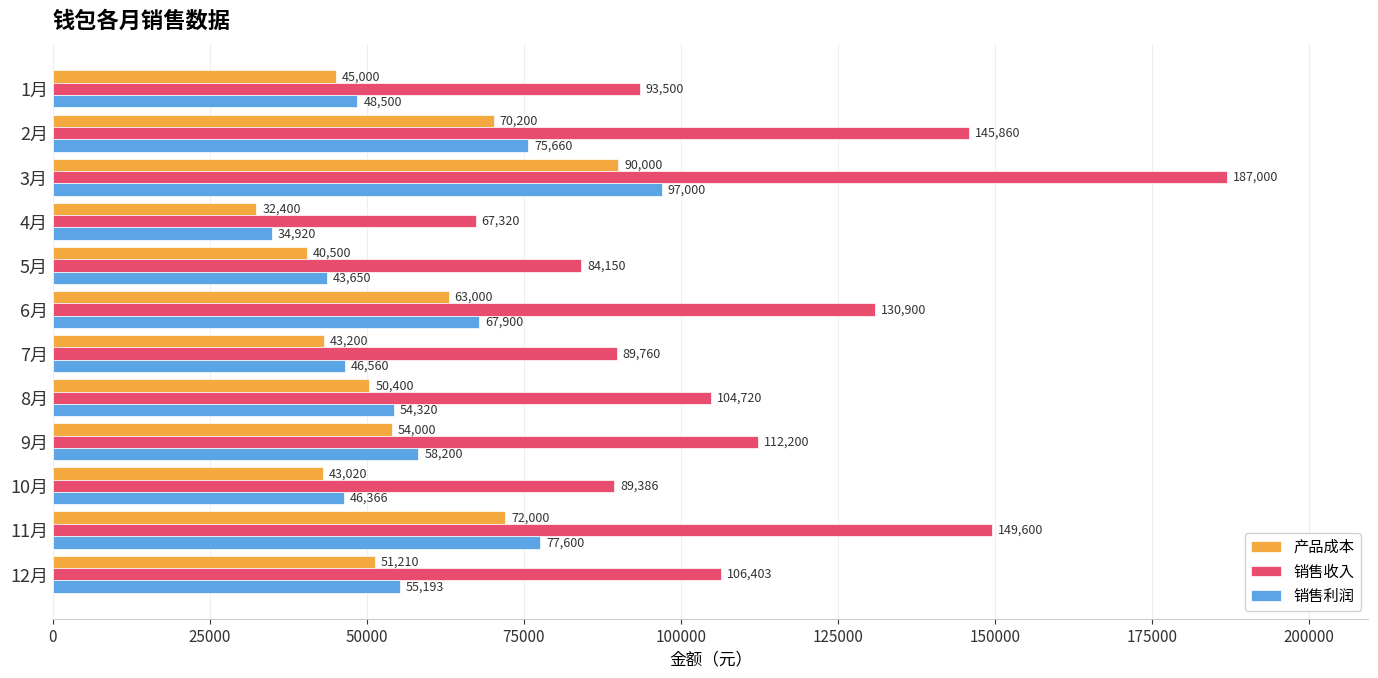

What is the spread (max minus min) of values at 2月?

75660